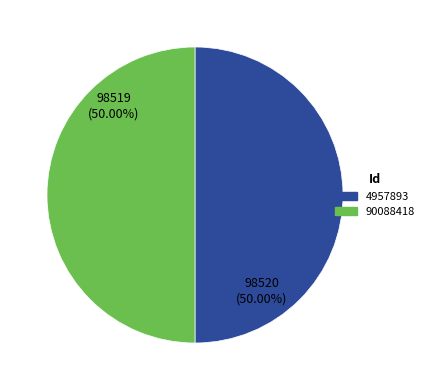

The 90088418 slice represents 59% of the pie. True or false?

False